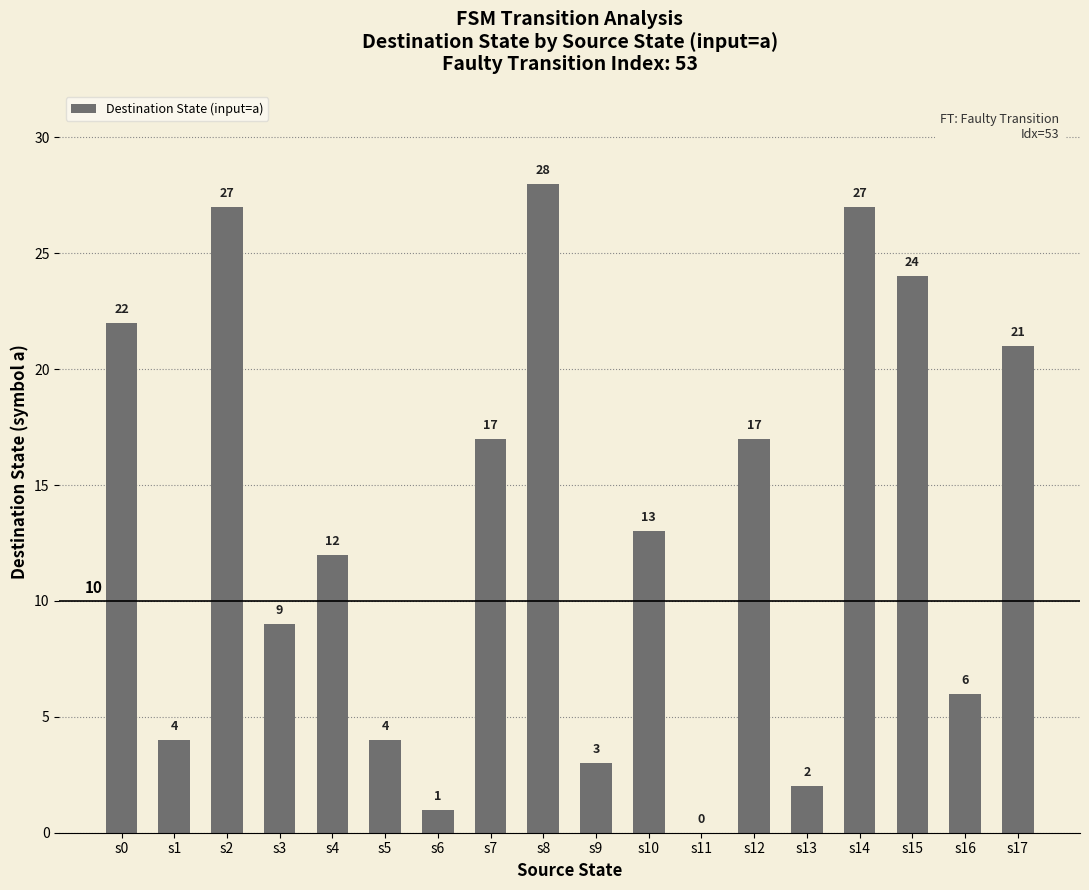

Is it true that the value at s4 is 18?

False